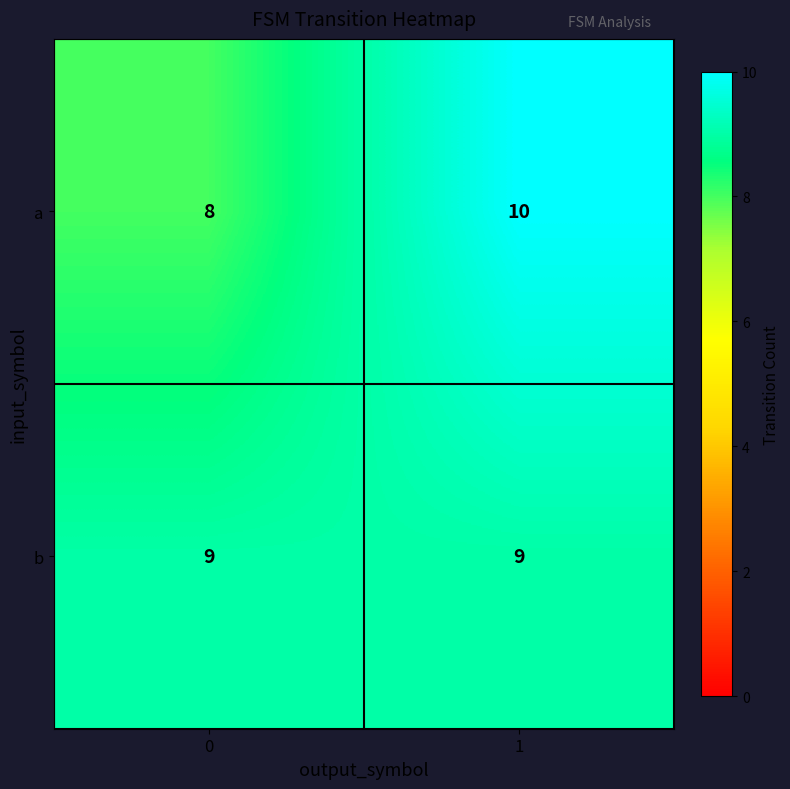

What is the approximate value of a at 1?

10